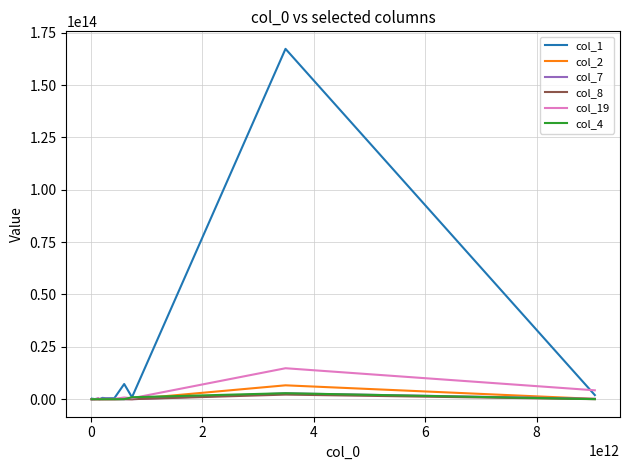

Which series has the largest total across all categories?

col_1